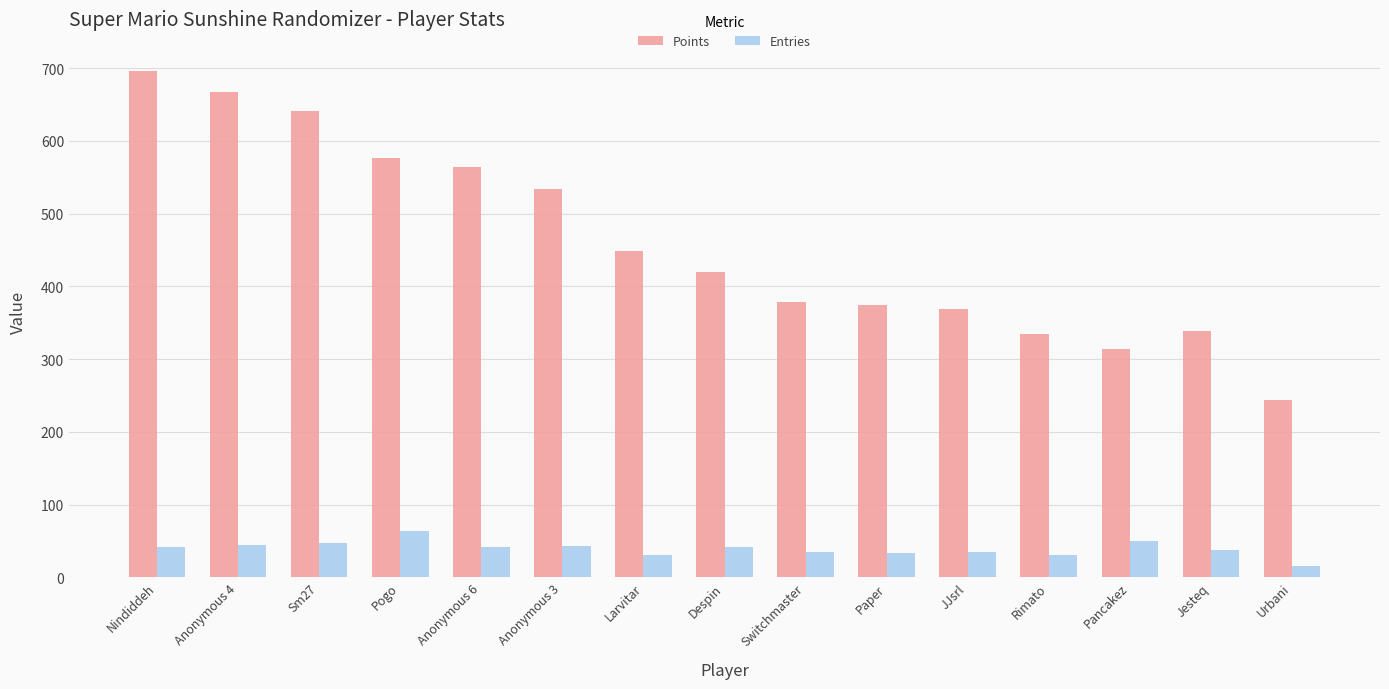

Are the bars grouped side by side (vs. stacked)?

Yes